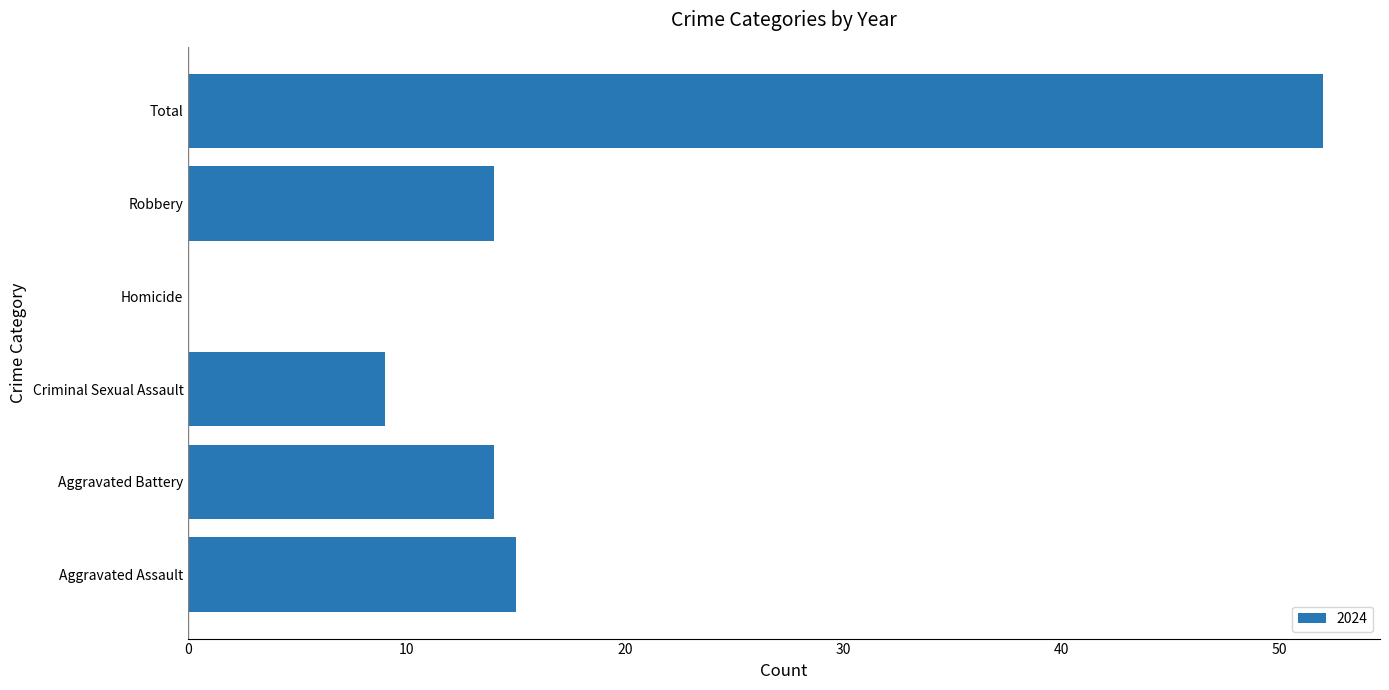

What is the sum of all values?

104